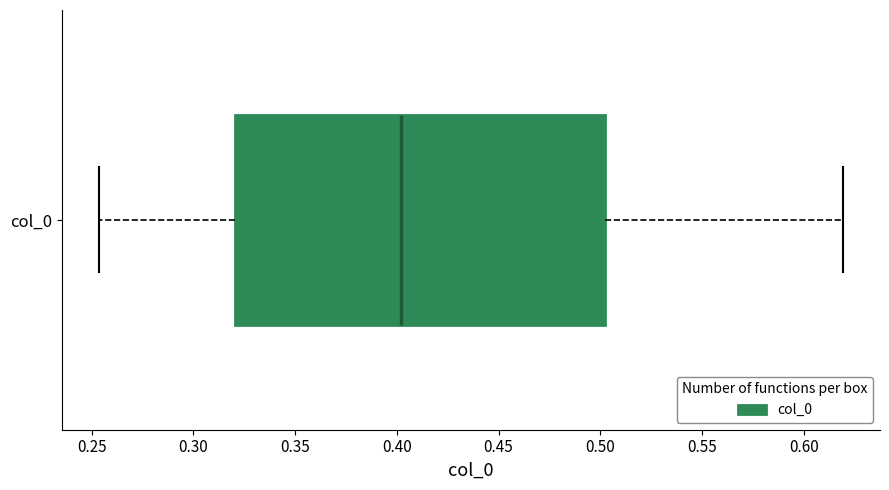

Where does the median line of the box for col_0 sit on the x-axis? The values are not printed on the chart, so give them approximately, as read against the axis.

0.400